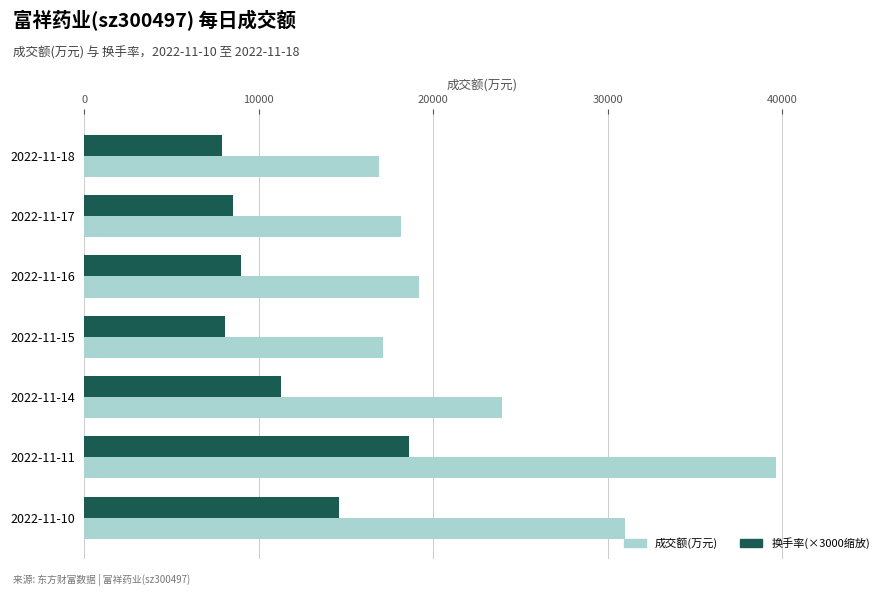

What is the difference between the highest and lowest values at 2022-11-15?

9088.0